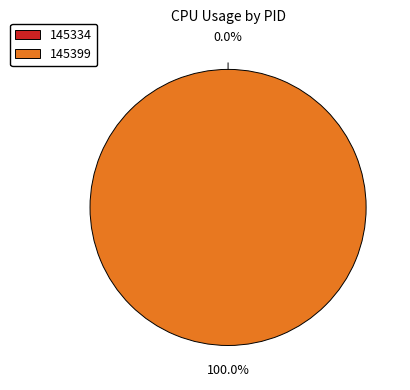

True or false: 145334 accounts for 0% of the total.

True